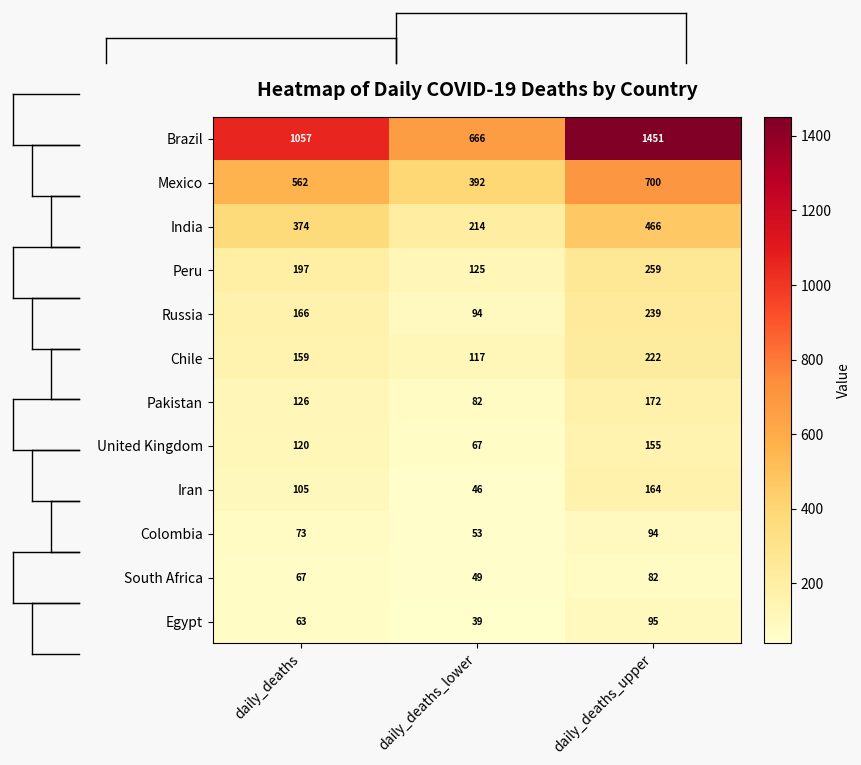

Is the value of Pakistan at daily_deaths_lower greater than the value of Iran at daily_deaths?

No